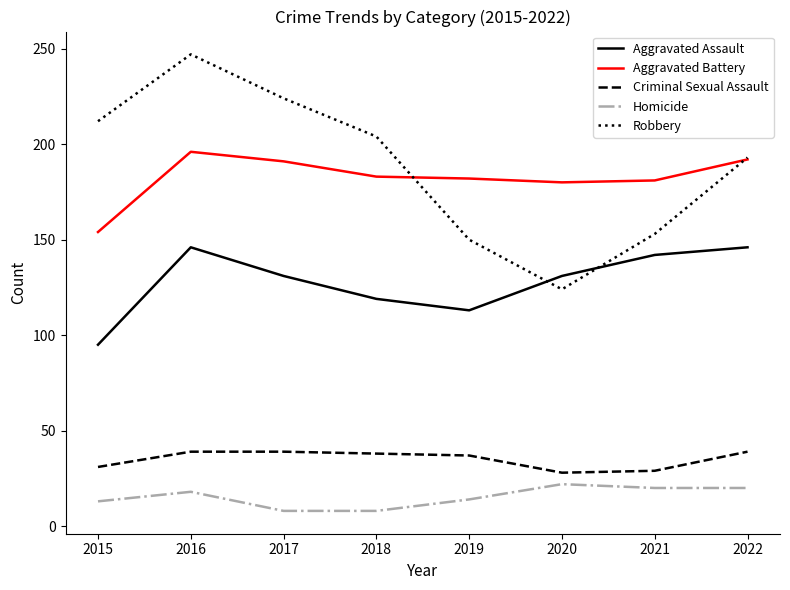

True or false: Aggravated Assault has a value of 85 at 2021.

False